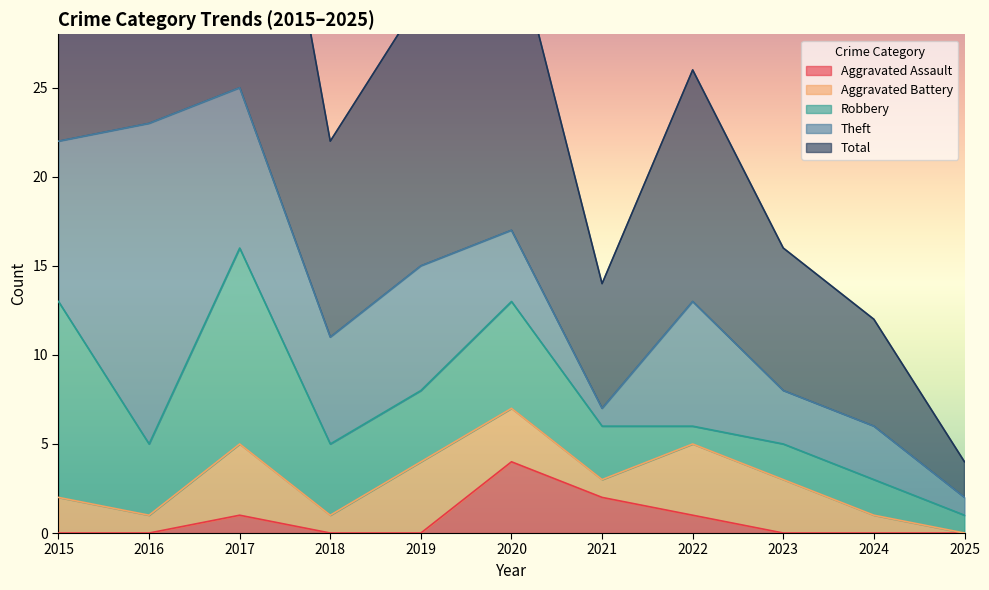

List the labels in order of Aggravated Assault value, smallest first.

2015, 2016, 2018, 2019, 2023, 2024, 2025, 2017, 2022, 2021, 2020